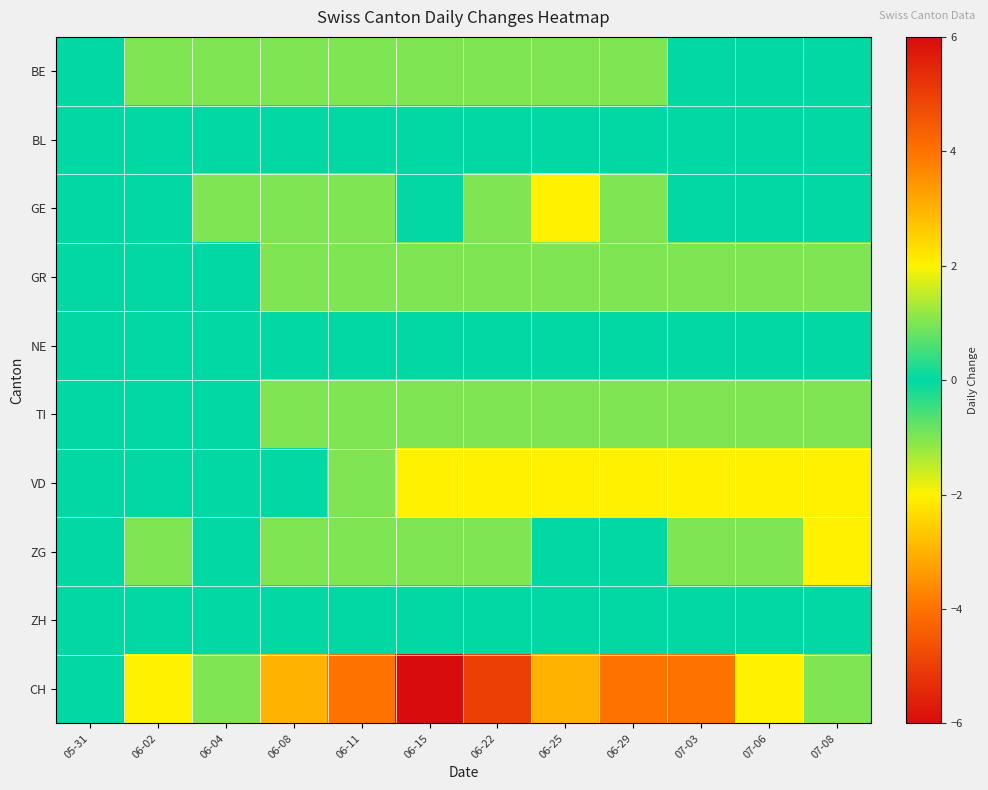

How many data points does each series have?

12